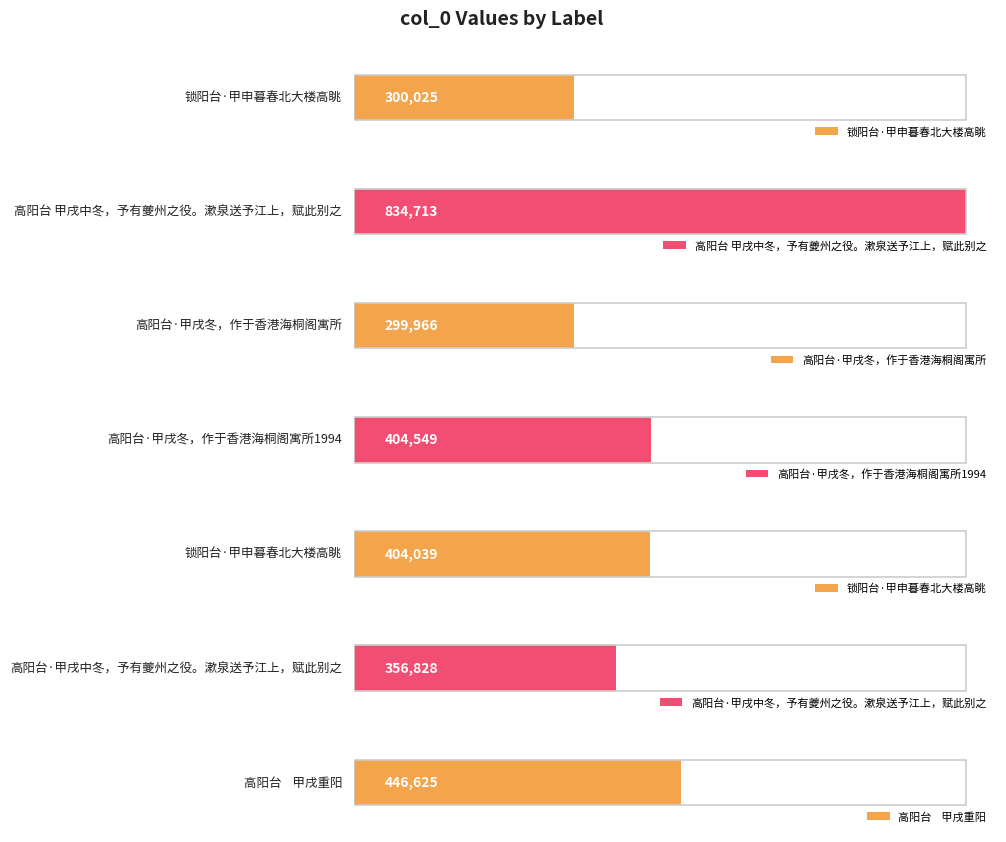

At which label is the value closest to 567339?

高阳台    甲戌重阳